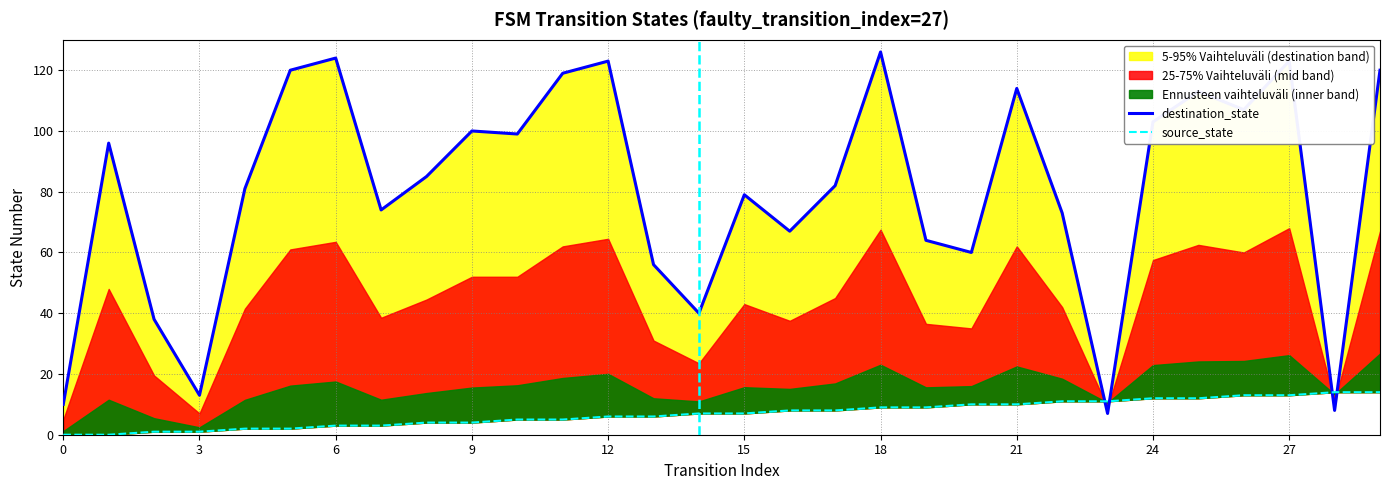

True or false: destination_state and source_state cross at least once.

True